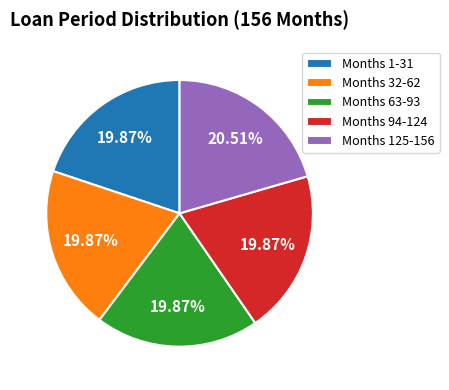

Is there a majority slice in this chart?

No